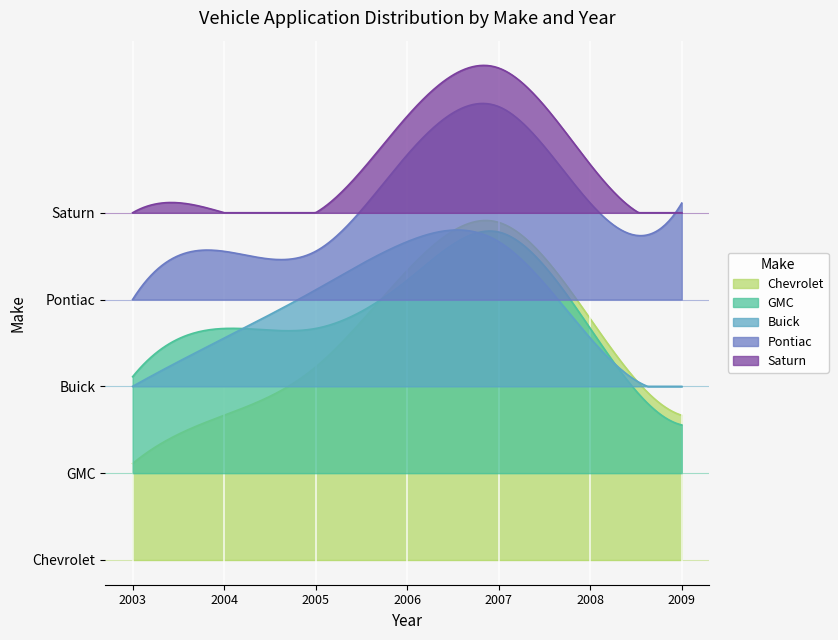

Between 2007 and 2007, which series saw the biggest shift?

Chevrolet